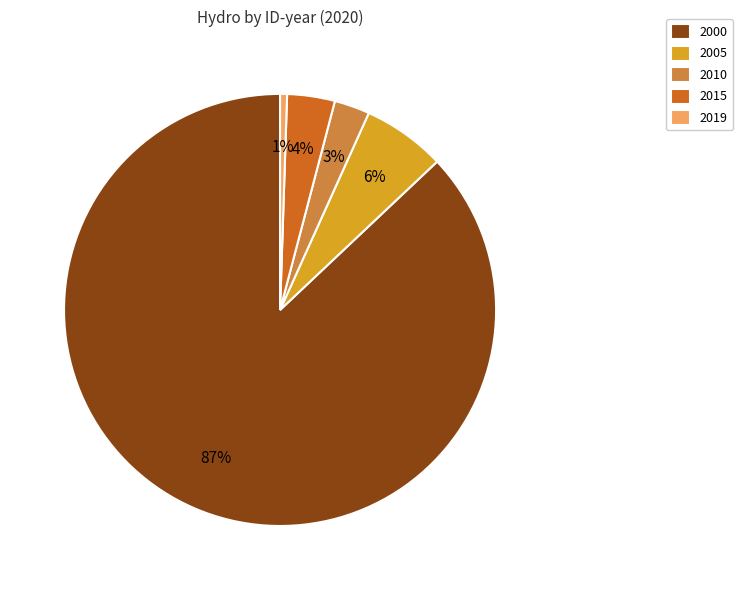

To the nearest percent, what portion does 2019 represent?

1%